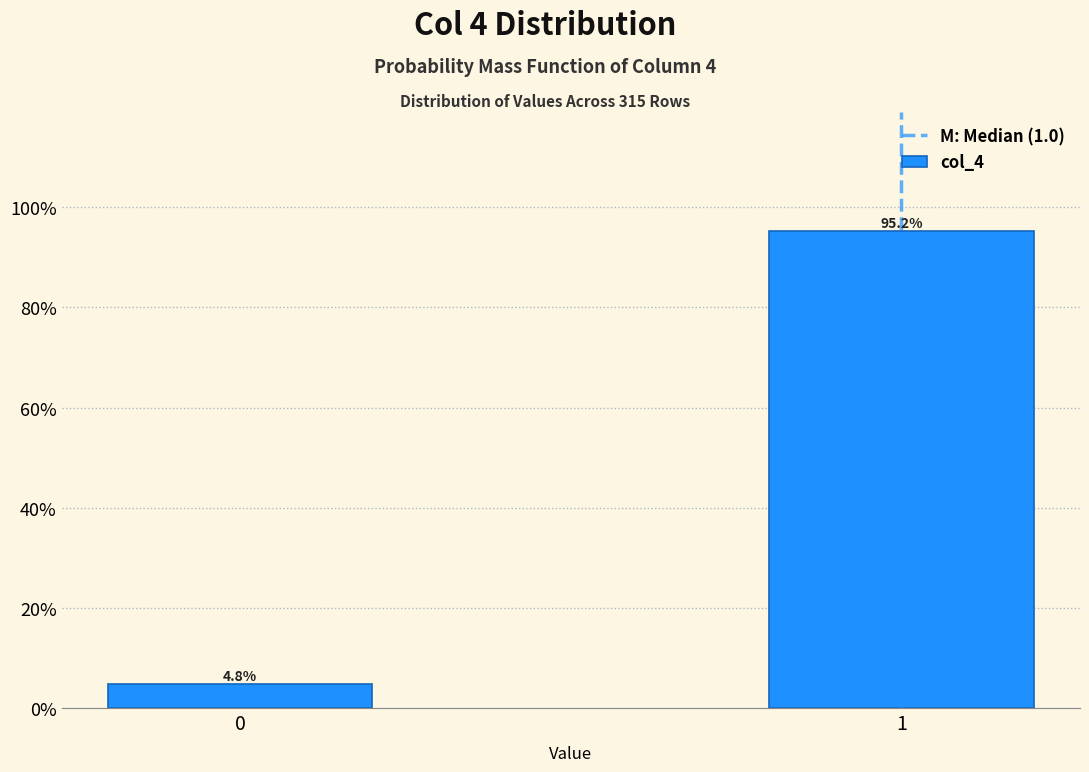

Reading right to left, what are all the values shown in this chart?

95.2	4.8